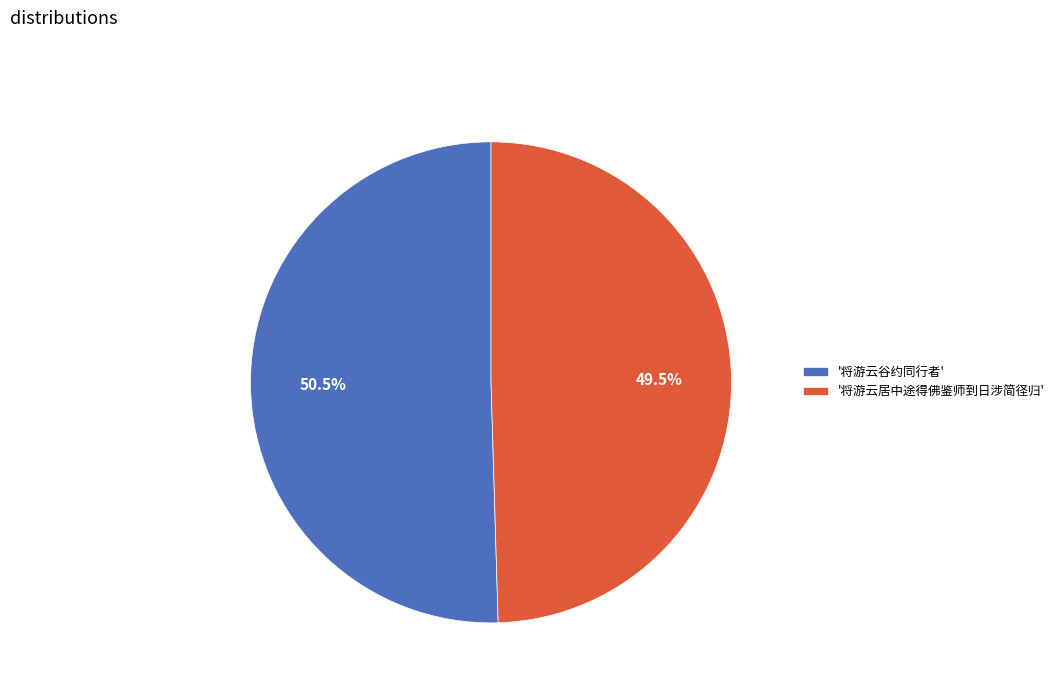

How many slices are in this pie chart?

2